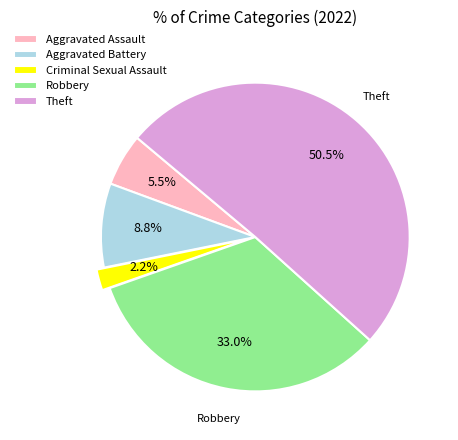

Which category accounts for the majority?

Theft